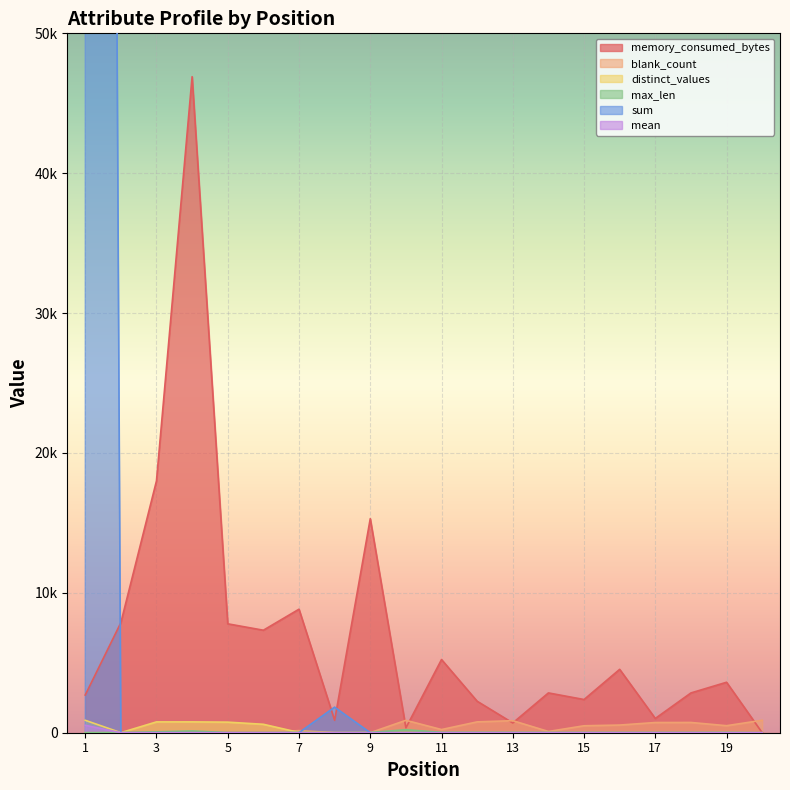

List the series in order of their peak value, highest first.

sum, memory_consumed_bytes, blank_count, distinct_values, mean, max_len